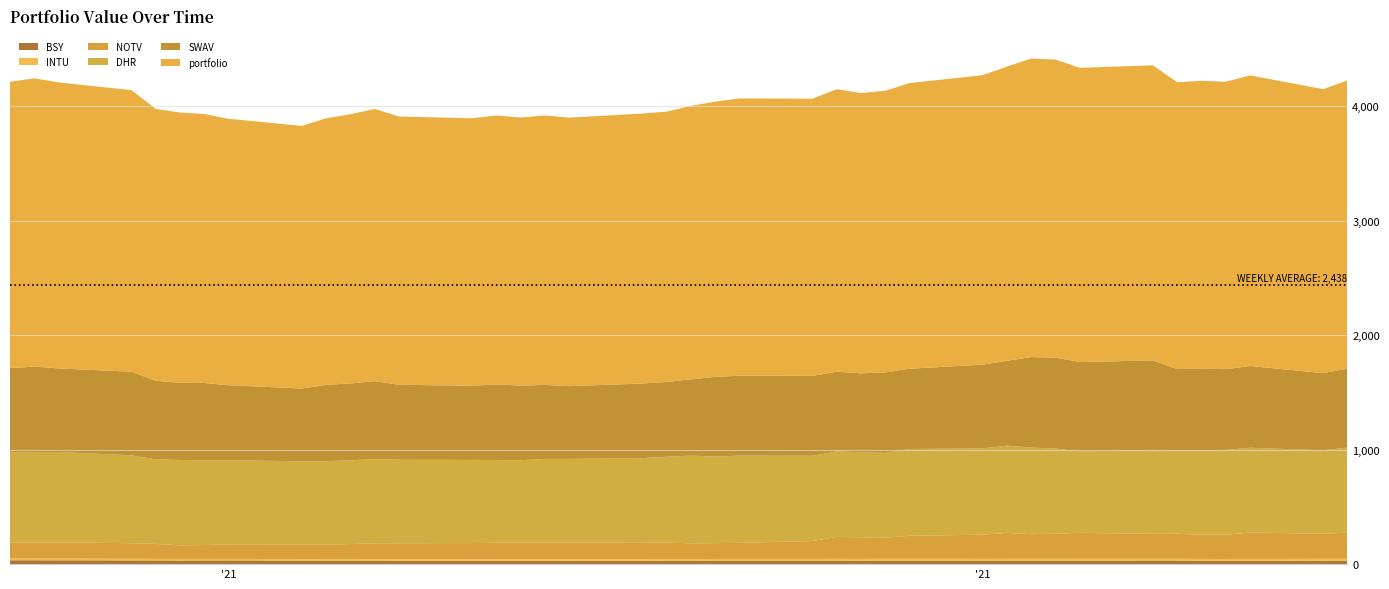

Reading left to right, what are all the values shown in this chart?

portfolio: 0=2500.0	1=2516.5	2=2497.2	3=2458.7	4=2373.1	5=2360.1	6=2347.8	7=2326.3	8=2293.0	9=2327.6	10=2350.3	11=2376.5	12=2342.2	13=2336.2	14=2347.8	15=2339.5	16=2353.2	17=2344.7	18=2356.9	19=2360.8	20=2387.4	21=2403.0	22=2421.2	23=2420.1	24=2466.8	25=2447.0	26=2459.7	27=2494.0	28=2527.8	29=2568.6	30=2606.6	31=2602.6	32=2568.7	33=2577.2	34=2504.1	35=2514.2	36=2509.2	37=2537.5	38=2479.6	39=2516.9
DHR: 0=787.5	1=789.7	2=788.4	3=767.7	4=738.5	5=745.4	6=740.1	7=735.0	8=725.9	9=728.2	10=730.8	11=735.7	12=728.8	13=726.3	14=721.7	15=719.3	16=730.4	17=732.7	18=739.5	19=750.0	20=765.4	21=755.5	22=761.9	23=744.2	24=746.2	25=742.1	26=740.5	27=758.0	28=752.9	29=761.6	30=755.8	31=743.9	32=710.1	33=732.6	34=727.4	35=734.3	36=740.4	37=740.0	38=728.6	39=743.0
NOTV: 0=141.6	1=139.9	2=142.4	3=135.5	4=130.7	5=118.8	6=121.3	7=126.8	8=128.0	9=126.8	10=131.2	11=137.7	12=139.4	13=141.1	14=143.8	15=144.7	16=144.6	17=142.4	18=142.2	19=143.0	20=137.8	21=138.2	22=140.0	23=156.3	24=191.5	25=188.9	26=184.2	27=200.8	28=211.2	29=227.2	30=214.9	31=218.6	32=227.1	33=217.5	34=218.4	35=211.6	36=211.8	37=230.5	38=218.9	39=227.9
SWAV: 0=734.4	1=746.7	2=729.9	3=729.5	4=685.9	5=673.4	6=675.2	7=654.5	8=635.4	9=666.1	10=671.9	11=679.8	12=654.6	13=646.7	14=660.9	15=652.3	16=645.7	17=634.9	18=651.6	19=652.4	20=665.7	21=696.1	22=697.2	23=697.6	24=696.1	25=689.4	26=702.8	27=700.9	28=731.5	29=740.5	30=790.9	31=793.1	32=781.2	33=781.2	34=710.4	35=714.7	36=705.4	37=713.8	38=673.9	39=688.5
INTU: 0=14.5	1=14.9	2=14.9	3=14.6	4=14.0	5=14.1	6=13.9	7=14.0	8=13.5	9=13.7	10=13.8	11=13.9	12=13.7	13=13.5	14=13.6	15=13.8	16=14.0	17=14.2	18=14.6	19=14.8	20=14.7	21=14.9	22=15.2	23=15.5	24=15.7	25=15.8	26=15.9	27=16.1	28=15.7	29=15.9	30=16.1	31=16.1	32=15.8	33=15.8	34=15.8	35=15.6	36=15.6	37=16.2	38=16.1	39=16.6
BSY: 0=33.7	1=33.8	2=33.3	3=32.5	4=31.6	5=31.2	6=31.4	7=31.8	8=30.5	9=30.4	10=30.4	11=30.4	12=29.8	13=29.3	14=29.3	15=29.7	16=29.7	17=29.8	18=29.3	19=30.0	20=30.0	21=30.2	22=30.6	23=30.3	24=30.5	25=30.0	26=30.6	27=30.7	28=30.3	29=30.2	30=30.5	31=31.1	32=30.4	33=31.4	34=31.2	35=29.6	36=29.4	37=29.5	38=30.1	39=30.5